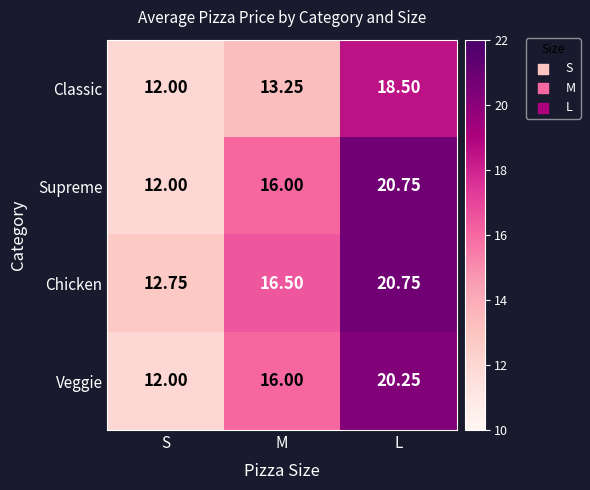

At which label does Classic first exceed 13?

M